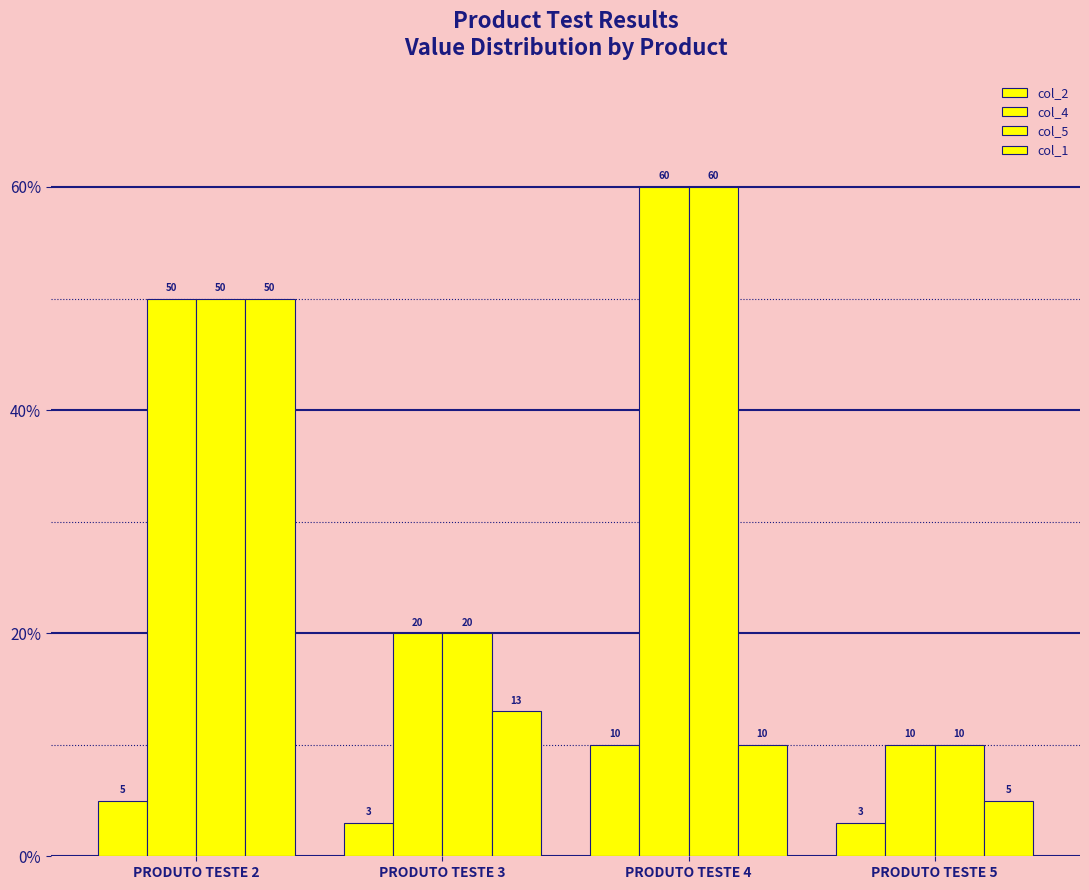

How many bars are there in total?

16